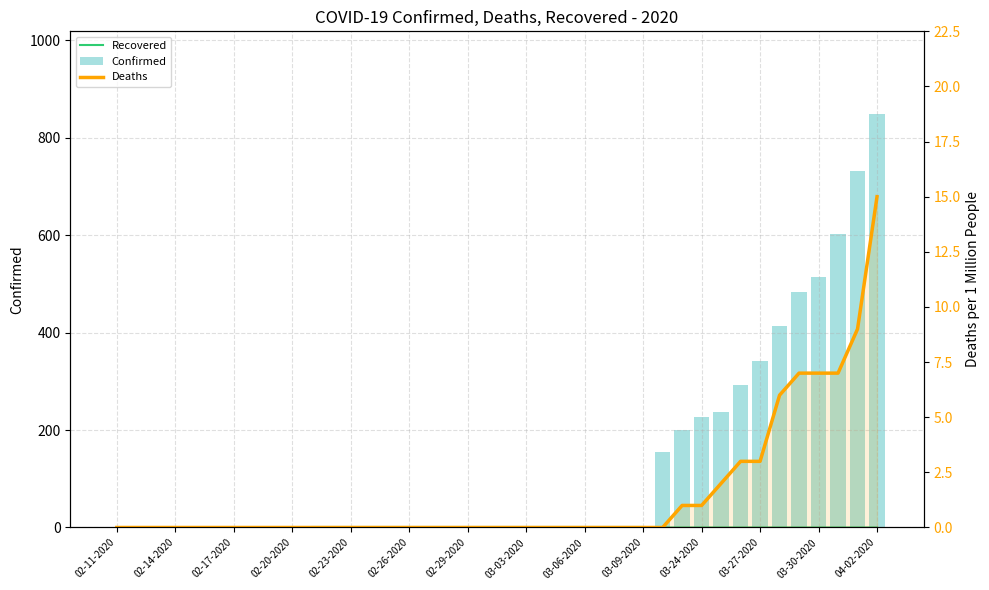

At 02-29-2020, list the series in order from smallest to largest.

Deaths, Recovered, Confirmed